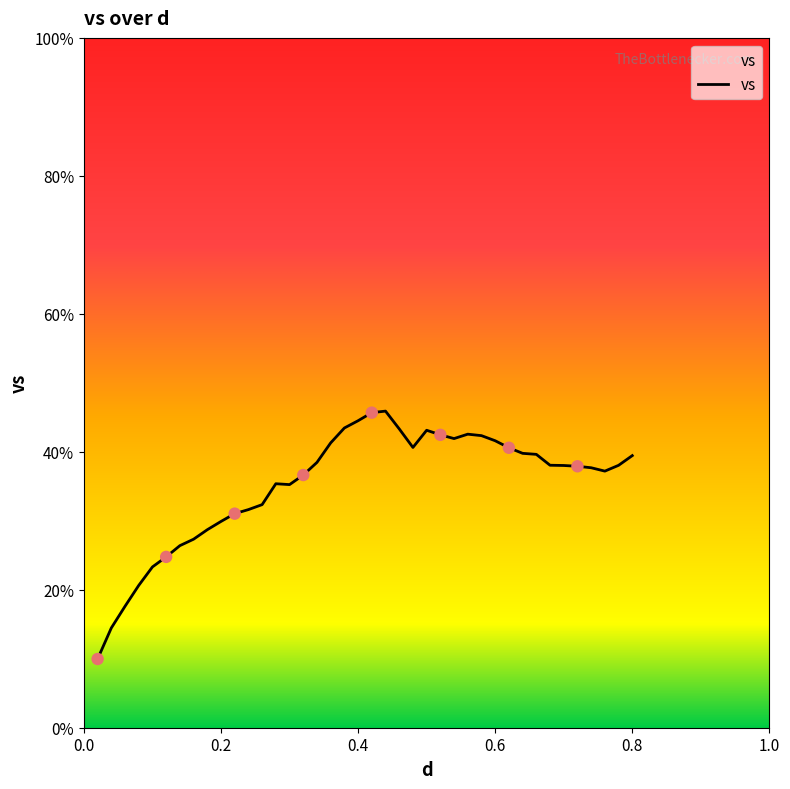

What is the minimum value shown in the chart?

10.0